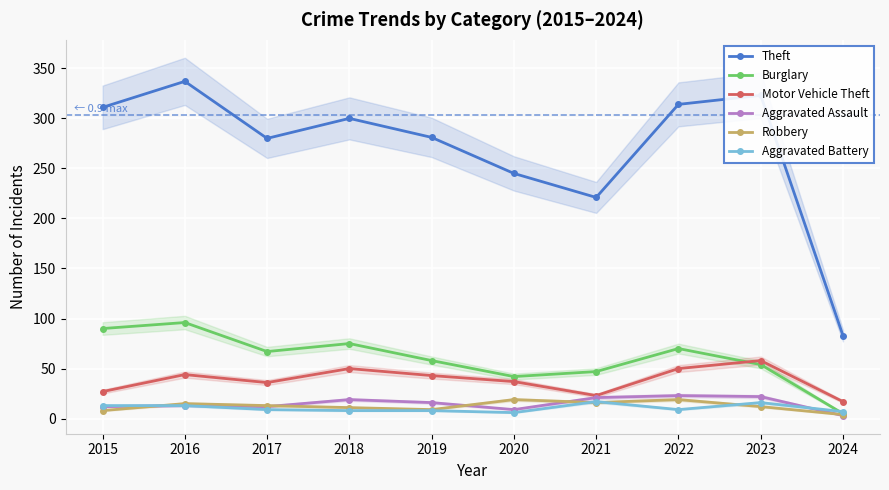

Which has a higher value, 2018 or 2020?

2018